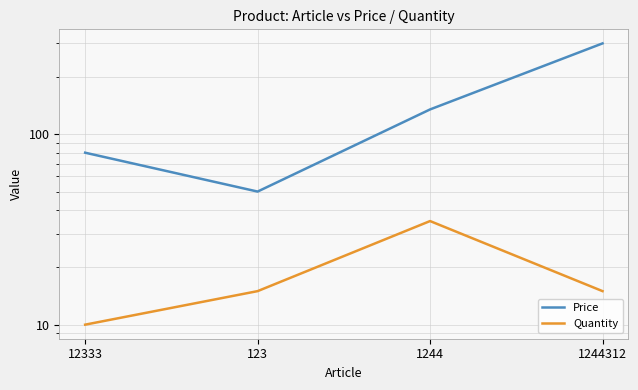

What position from the right is 1244?

2